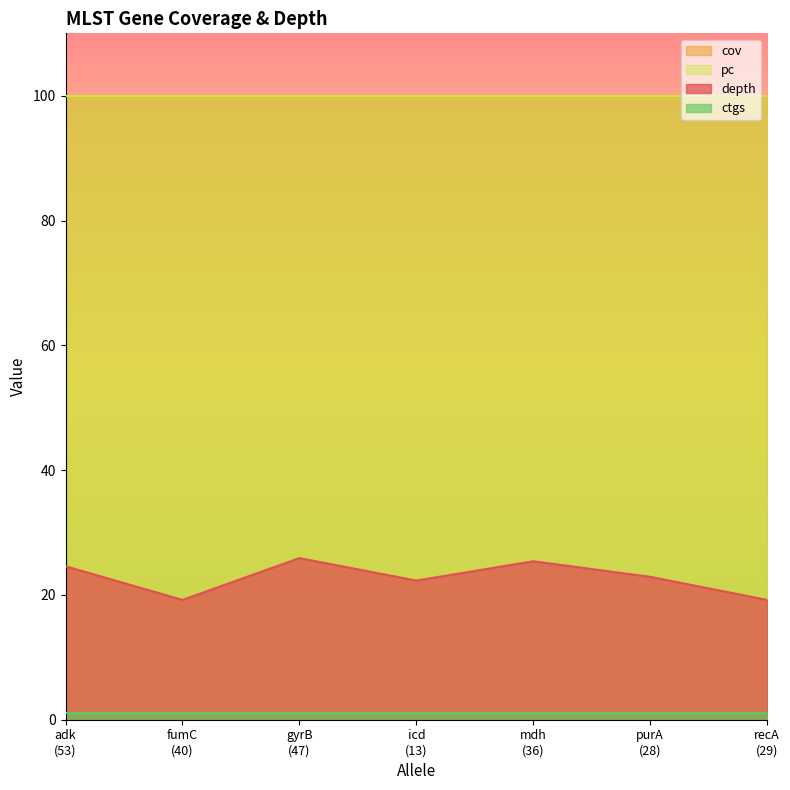

True or false: ctgs and depth intersect in this chart.

False